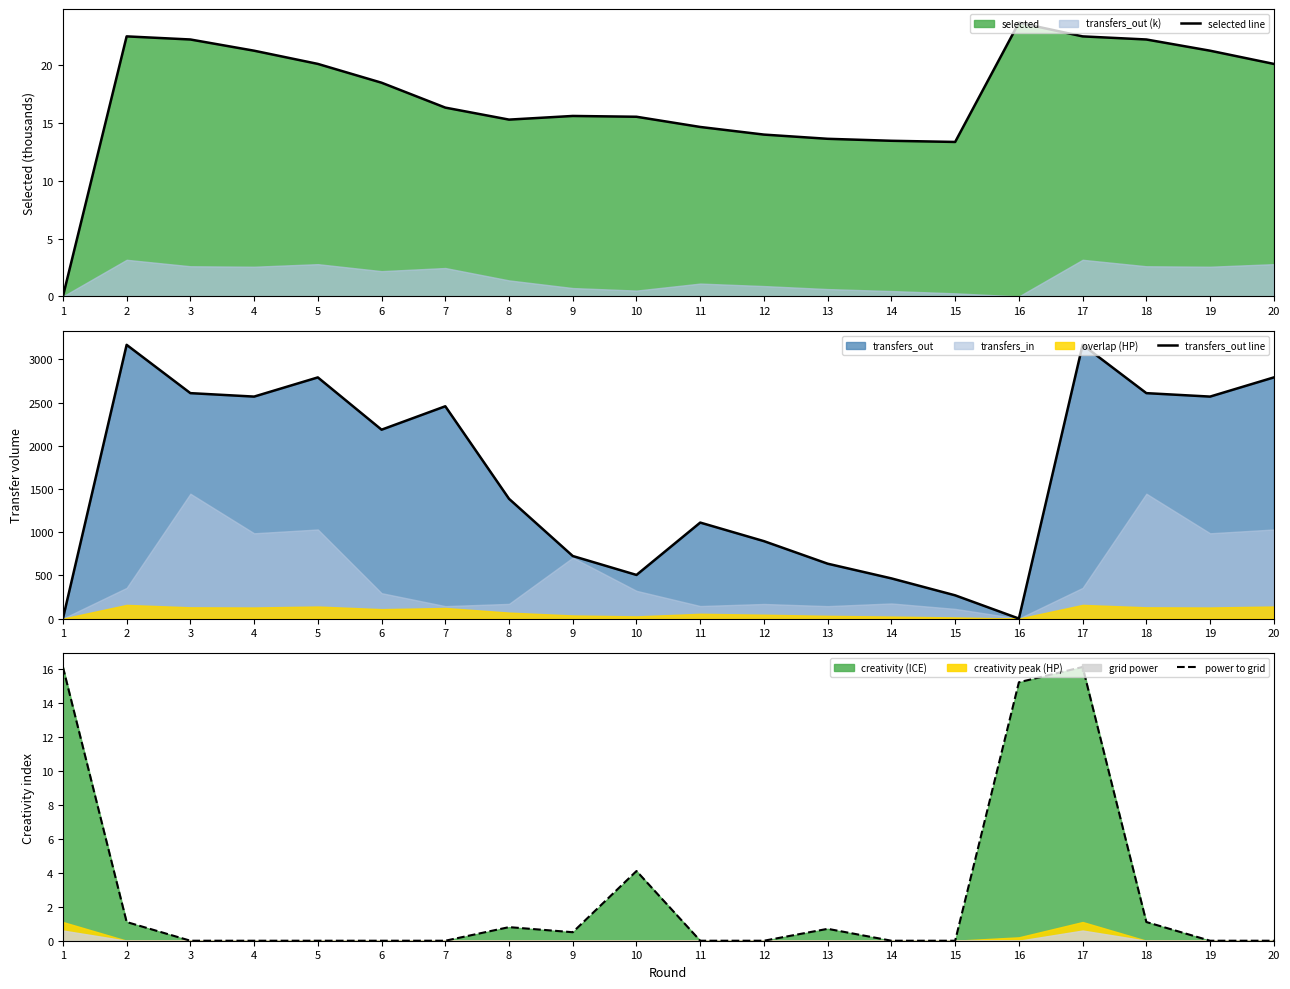

Reading left to right, extract all data points from this chart.

selected line: 1=0.0	2=22.5	3=22.2	4=21.3	5=20.1	6=18.5	7=16.3	8=15.3	9=15.6	10=15.5	11=14.7	12=14.0	13=13.6	14=13.5	15=13.4	16=23.7	17=22.5	18=22.2	19=21.3	20=20.1
transfers_out line: 1=0.0	2=3168.0	3=2609.0	4=2569.0	5=2791.0	6=2186.0	7=2457.0	8=1386.0	9=724.0	10=505.0	11=1111.0	12=896.0	13=635.0	14=465.0	15=269.0	16=0.0	17=3168.0	18=2609.0	19=2569.0	20=2791.0
power to grid: 1=16.1	2=1.1	3=0.0	4=0.0	5=0.0	6=0.0	7=0.0	8=0.8	9=0.5	10=4.1	11=0.0	12=0.0	13=0.7	14=0.0	15=0.0	16=15.2	17=16.1	18=1.1	19=0.0	20=0.0